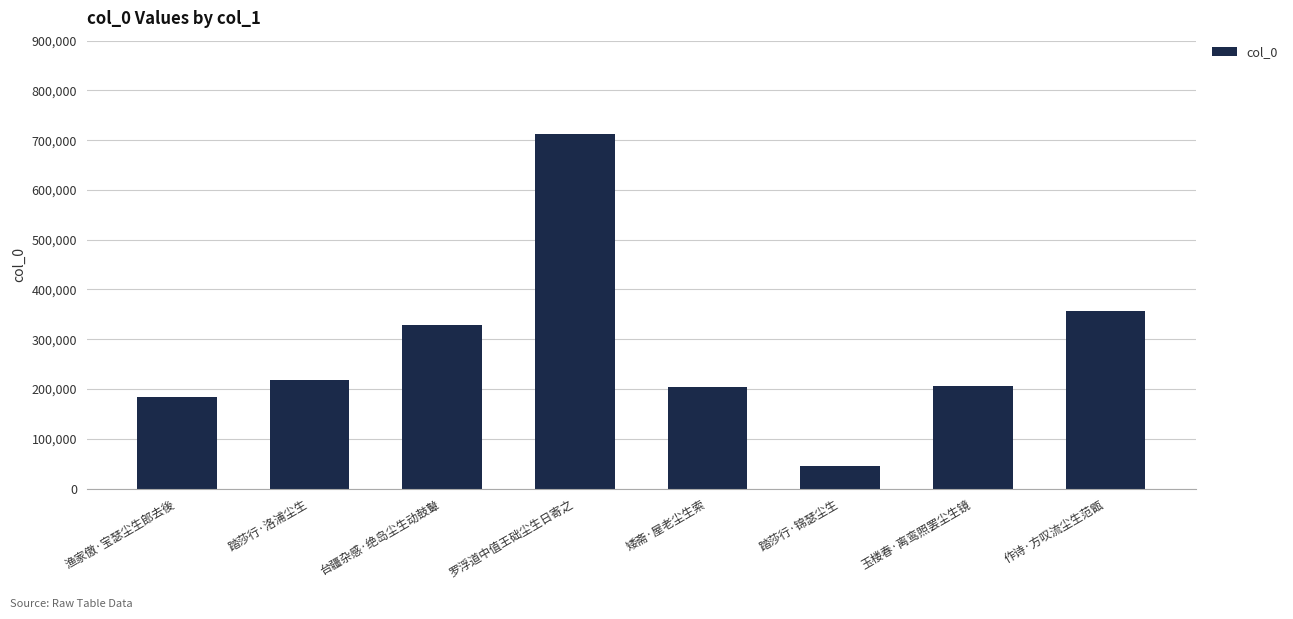

How many distinct data groups are displayed?

1